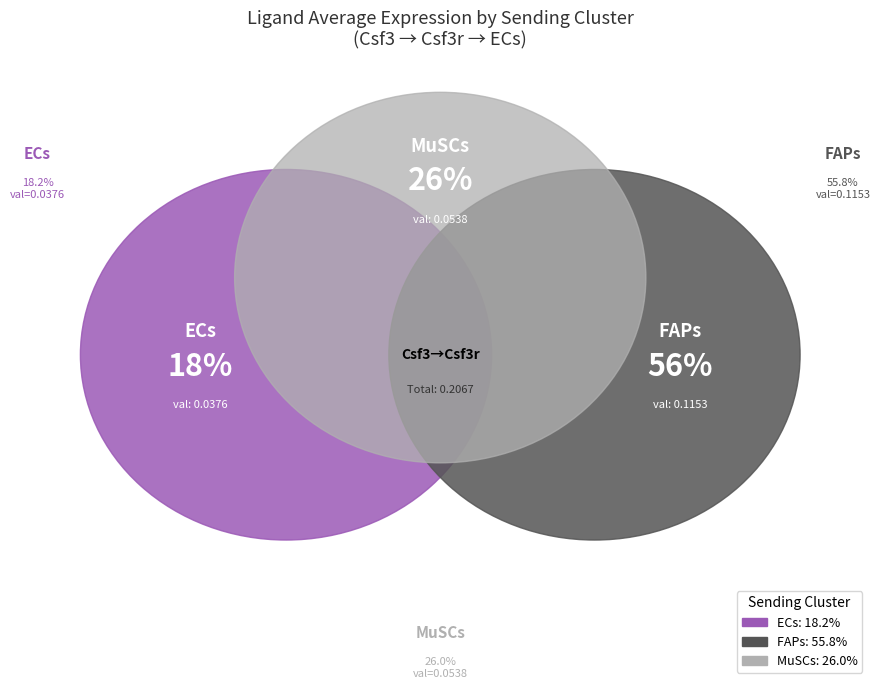

Is FAPs the majority of the pie?

Yes